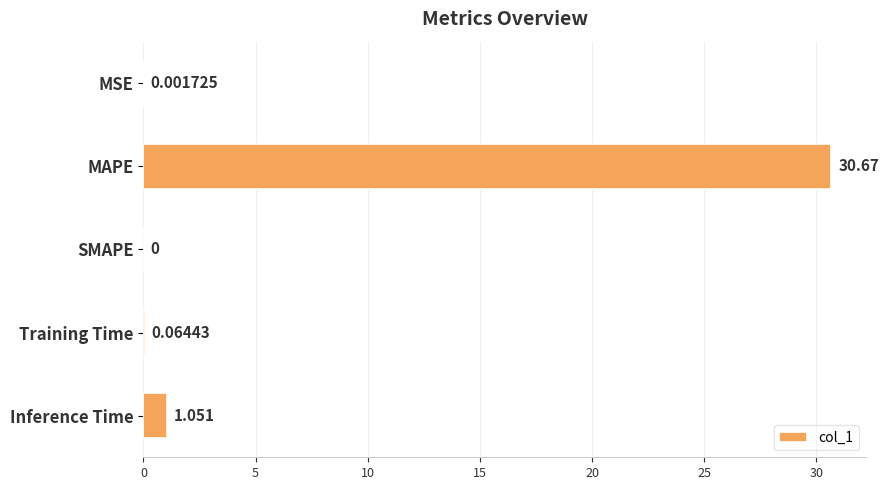

Where is the data nearest to the value 15?

Inference Time